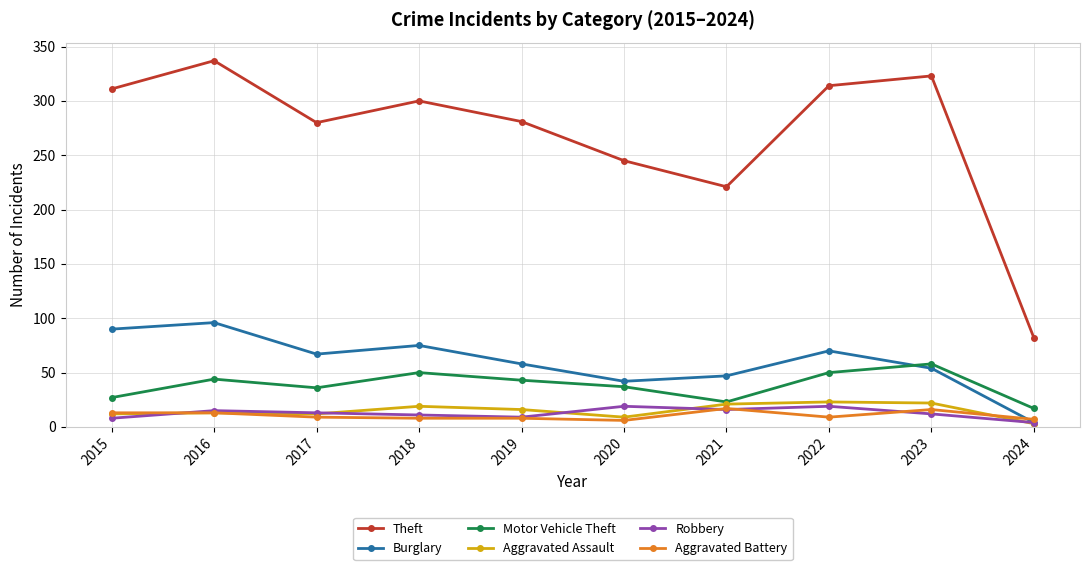

Which series changed the most between 2016 and 2024?

Theft